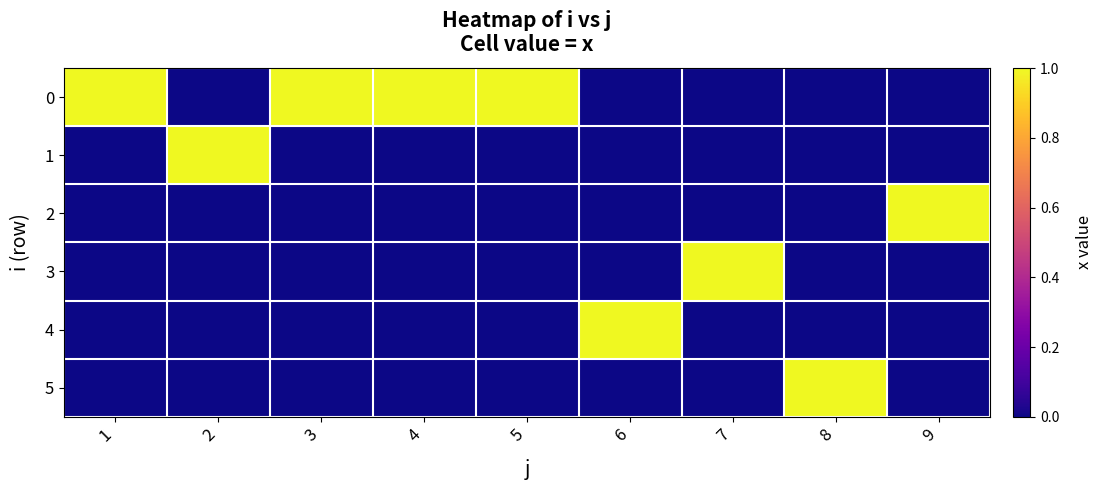

At which category is the sum across all series the highest?

1